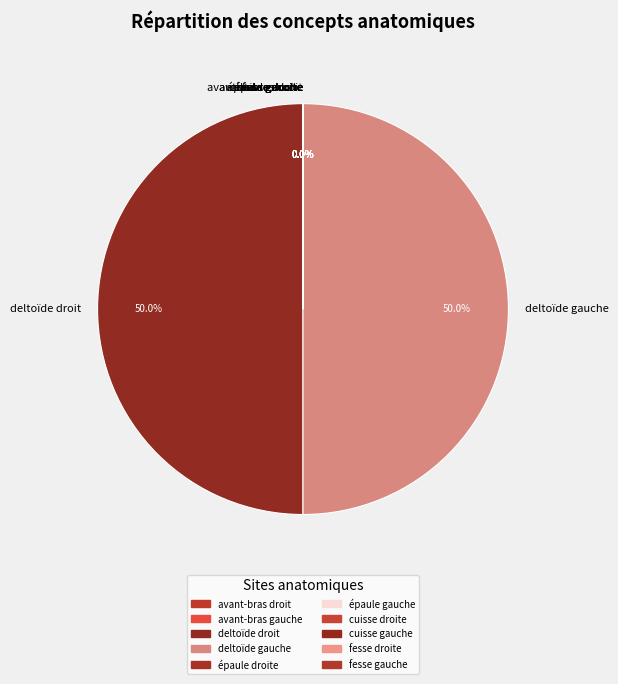

Between avant-bras gauche and avant-bras droit, which is larger?

avant-bras gauche